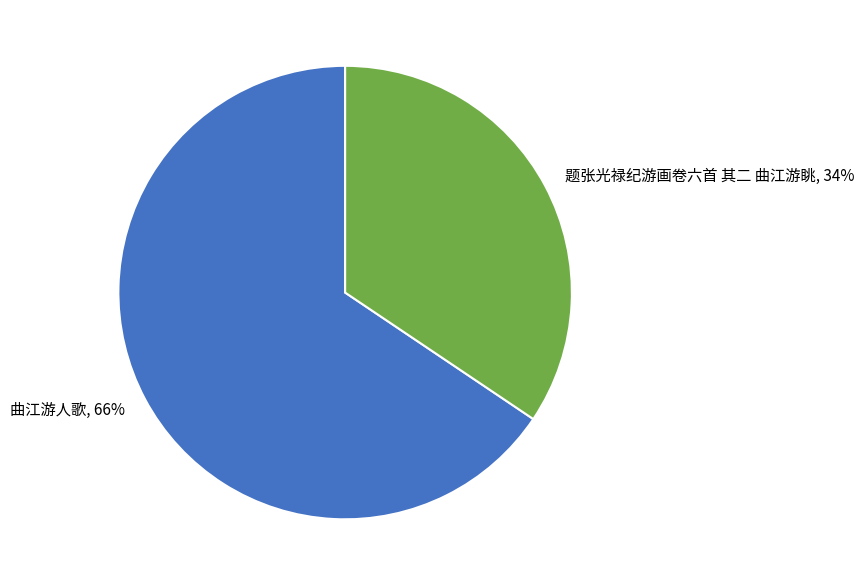

Rank the categories by value from lowest to highest.

题张光禄纪游画卷六首 其二 曲江游眺, 曲江游人歌